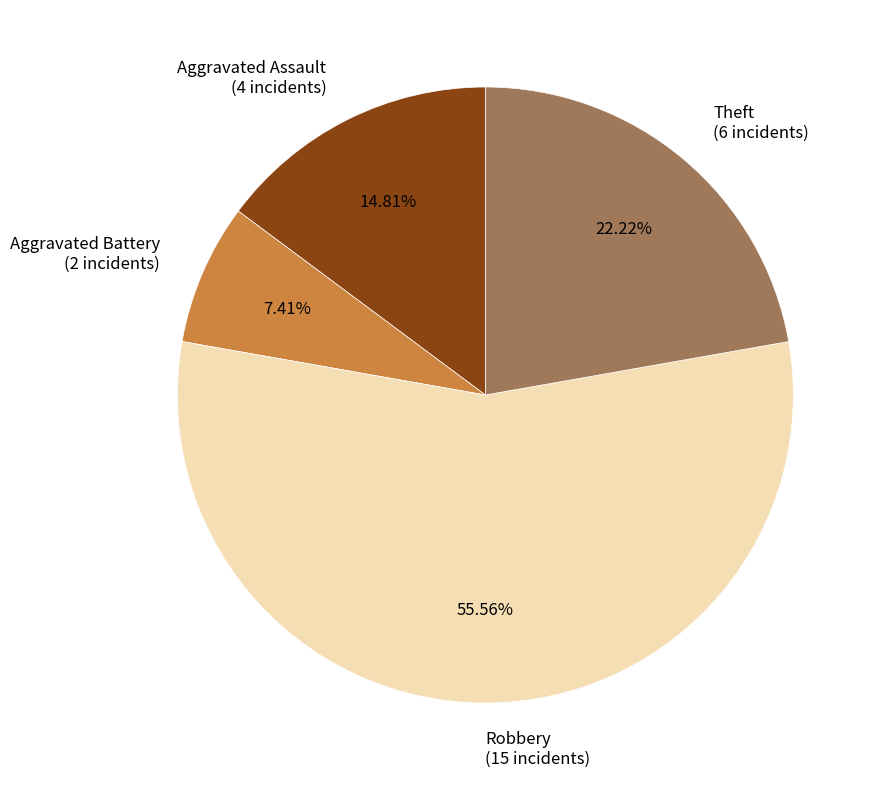

What is the ratio of the value at Theft to the value at Aggravated Battery?

3.0